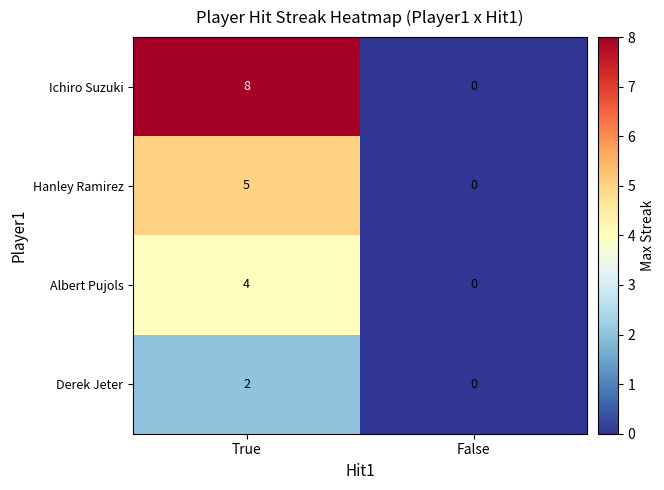

Rank the series by their maximum value, from highest to lowest.

Ichiro Suzuki, Hanley Ramirez, Albert Pujols, Derek Jeter